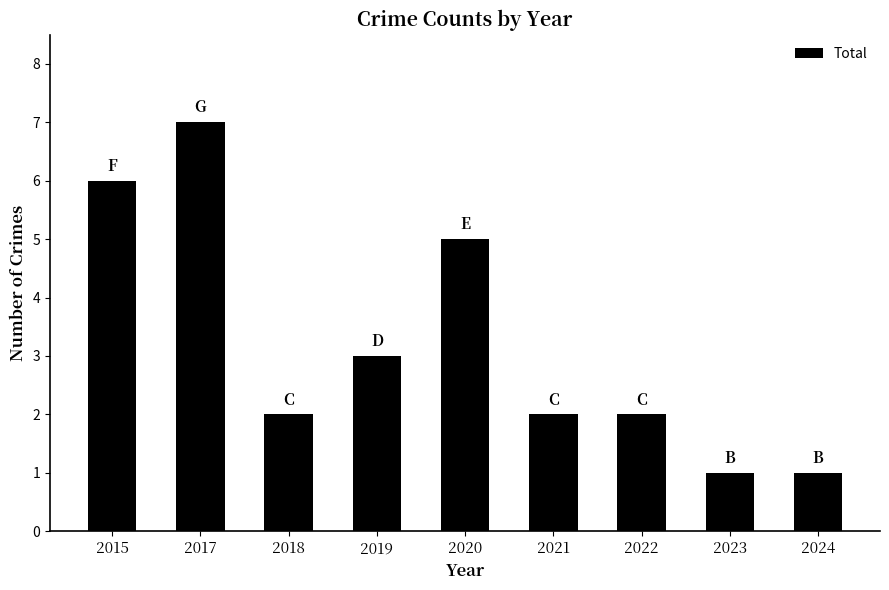

True or false: the data shows 8 at 2015.

False